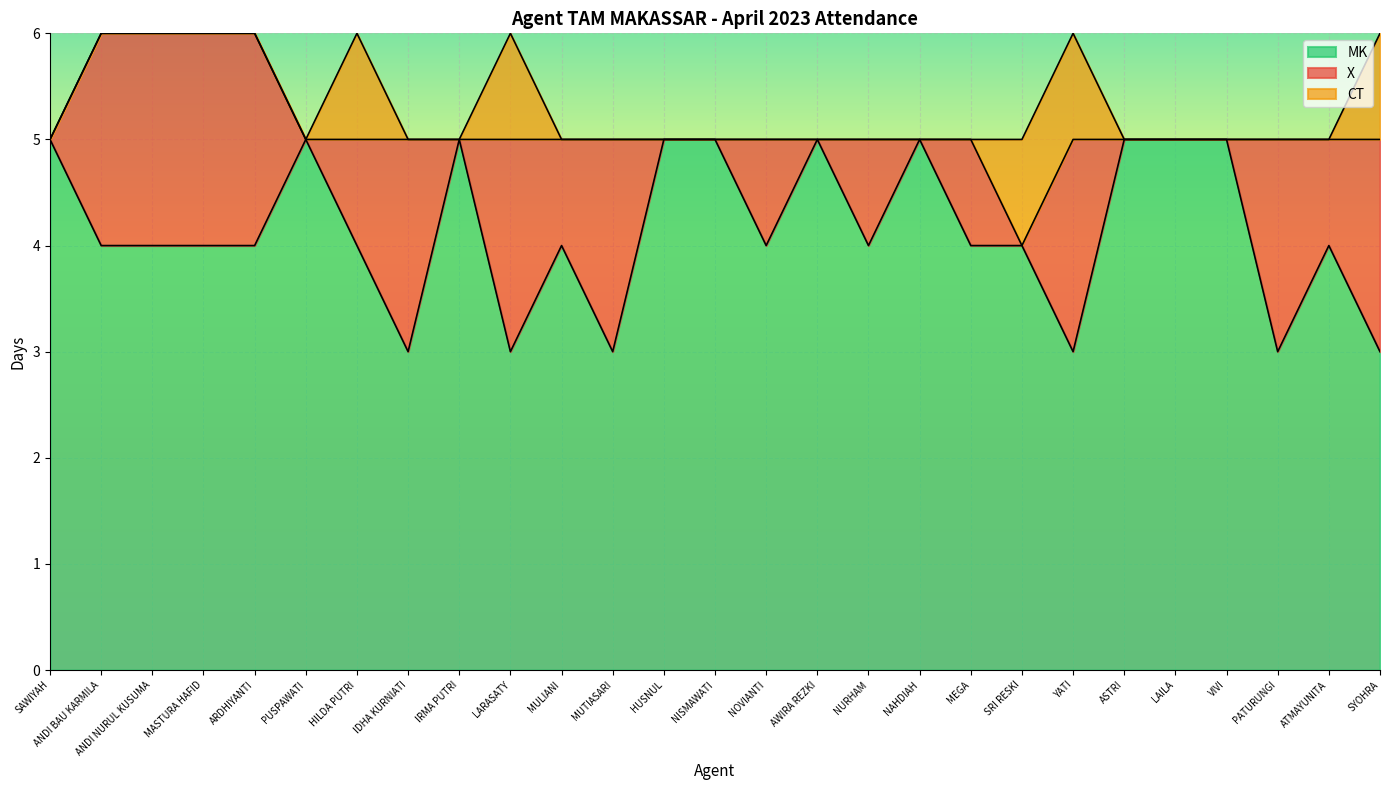

Reading right to left, what are all the values shown in this chart?

MK: 3	4	3	5	5	5	3	4	4	5	4	5	4	5	5	3	4	3	5	3	4	5	4	4	4	4	5
X: 2	1	2	0	0	0	2	0	1	0	1	0	1	0	0	2	1	2	0	2	1	0	2	2	2	2	0
CT: 1	0	0	0	0	0	1	1	0	0	0	0	0	0	0	0	0	1	0	0	1	0	0	0	0	0	0